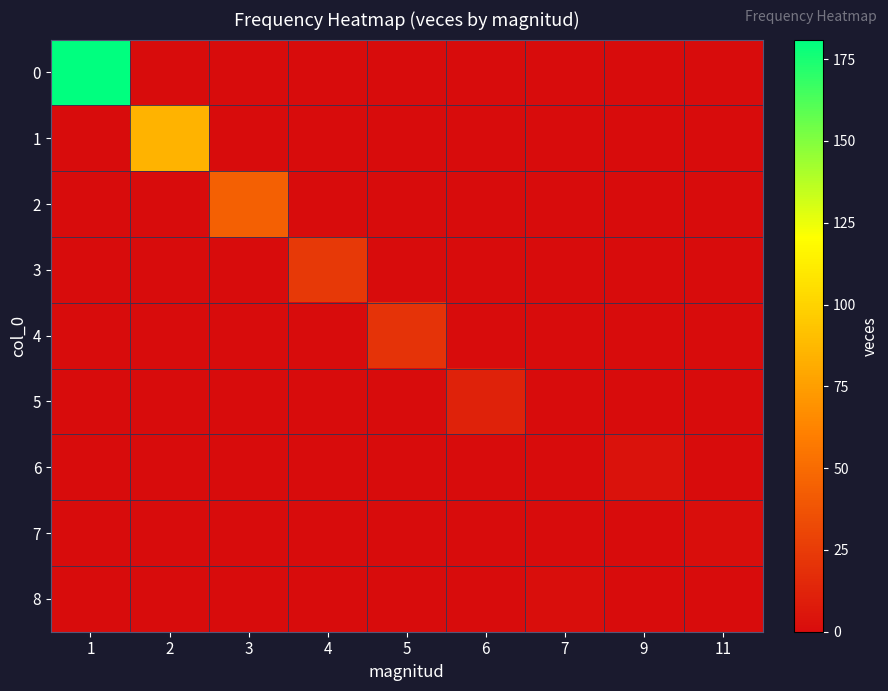

Count the number of data series in this chart.

9